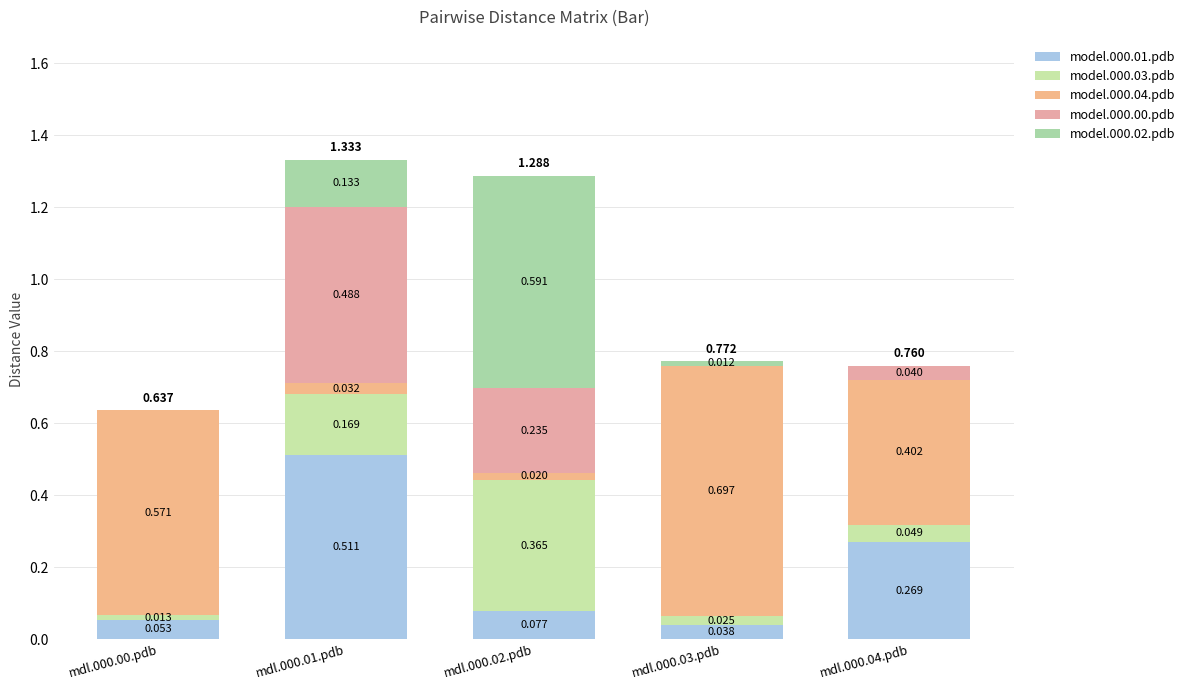

What is the label of the 5th bar from the right?

mdl.000.00.pdb